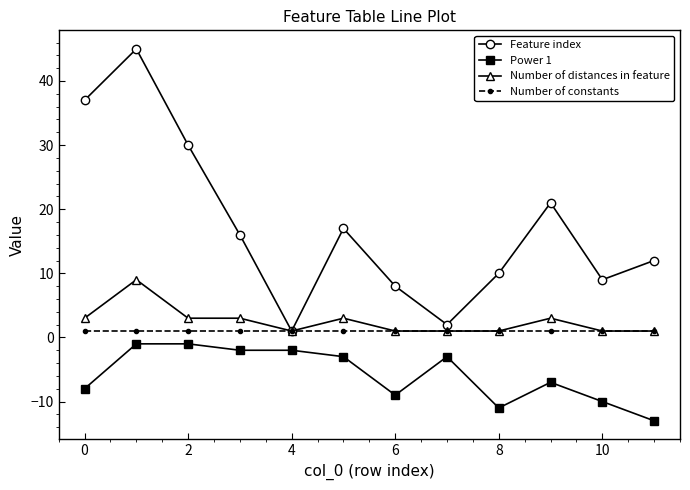

What is the difference between the maximum and minimum values in the Number of distances in feature series?

8